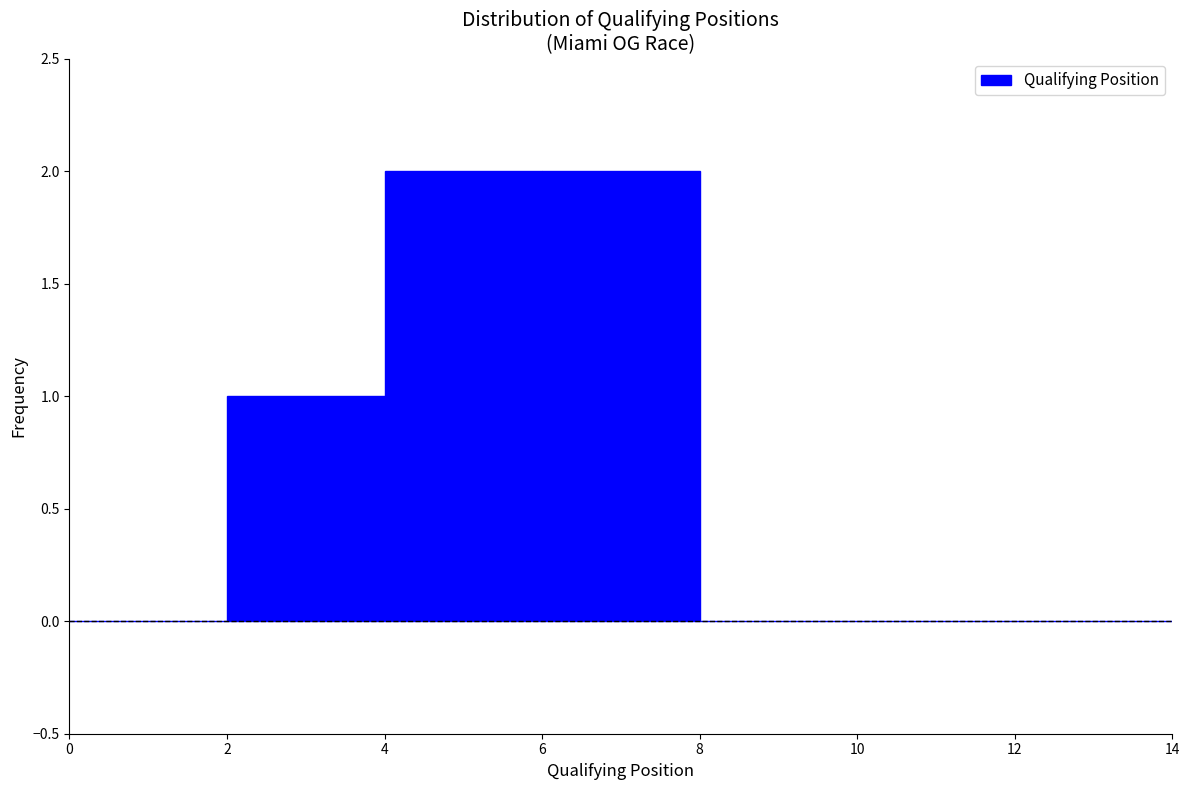

Reading left to right, list every bar in this chart as the range it spans on the x-axis followed by its height. The values are not printed on the chart, so give them approximately, as read against the axis.

0 to 2: 0
2 to 4: 1
4 to 6: 2
6 to 8: 2
8 to 10: 0
10 to 12: 0
12 to 14: 0